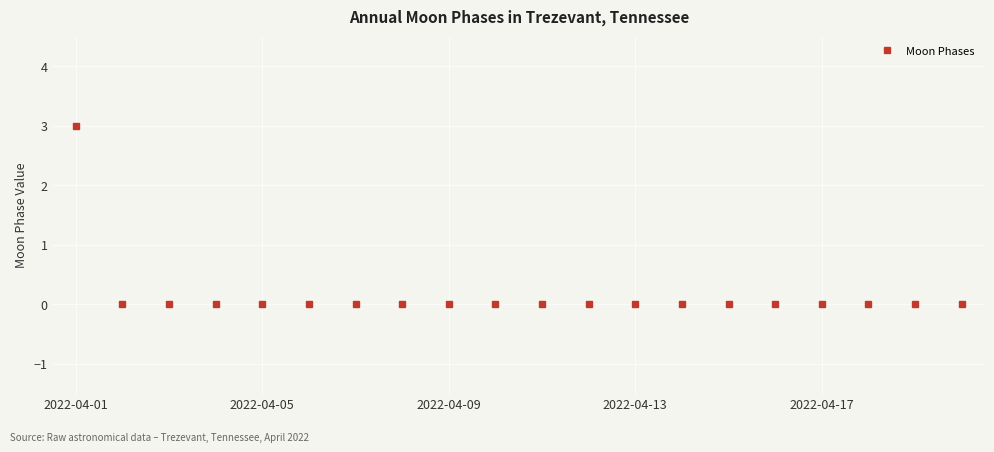

What is the maximum value shown in the chart?

3